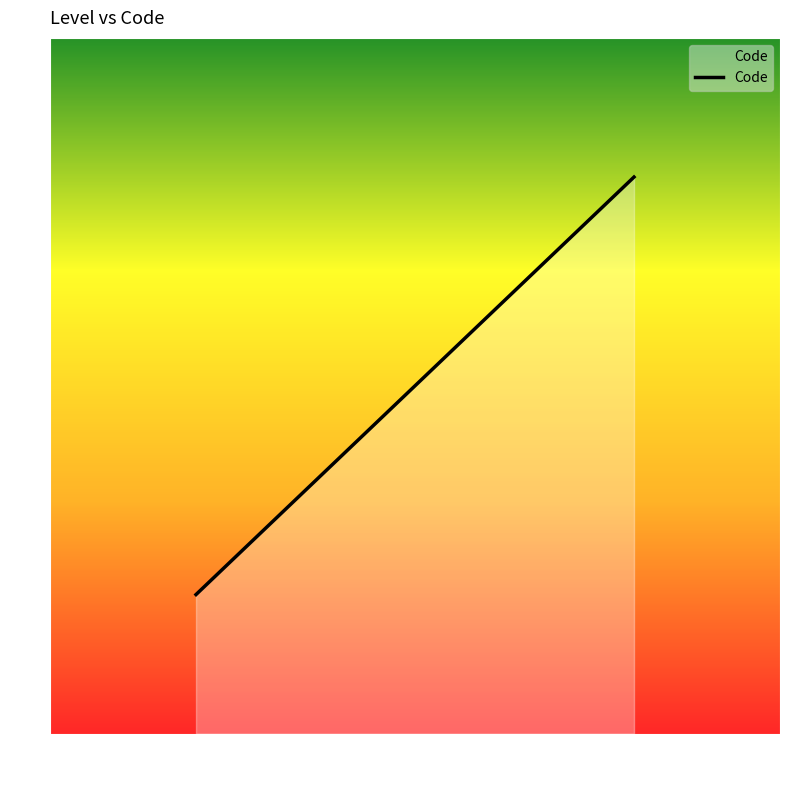

How many lines are shown in the chart?

1